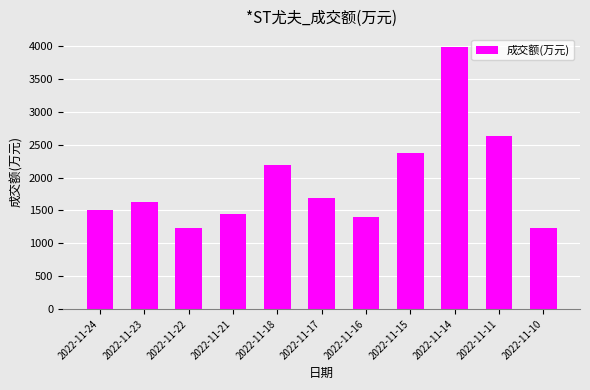

How many data points are less than 1634?

5